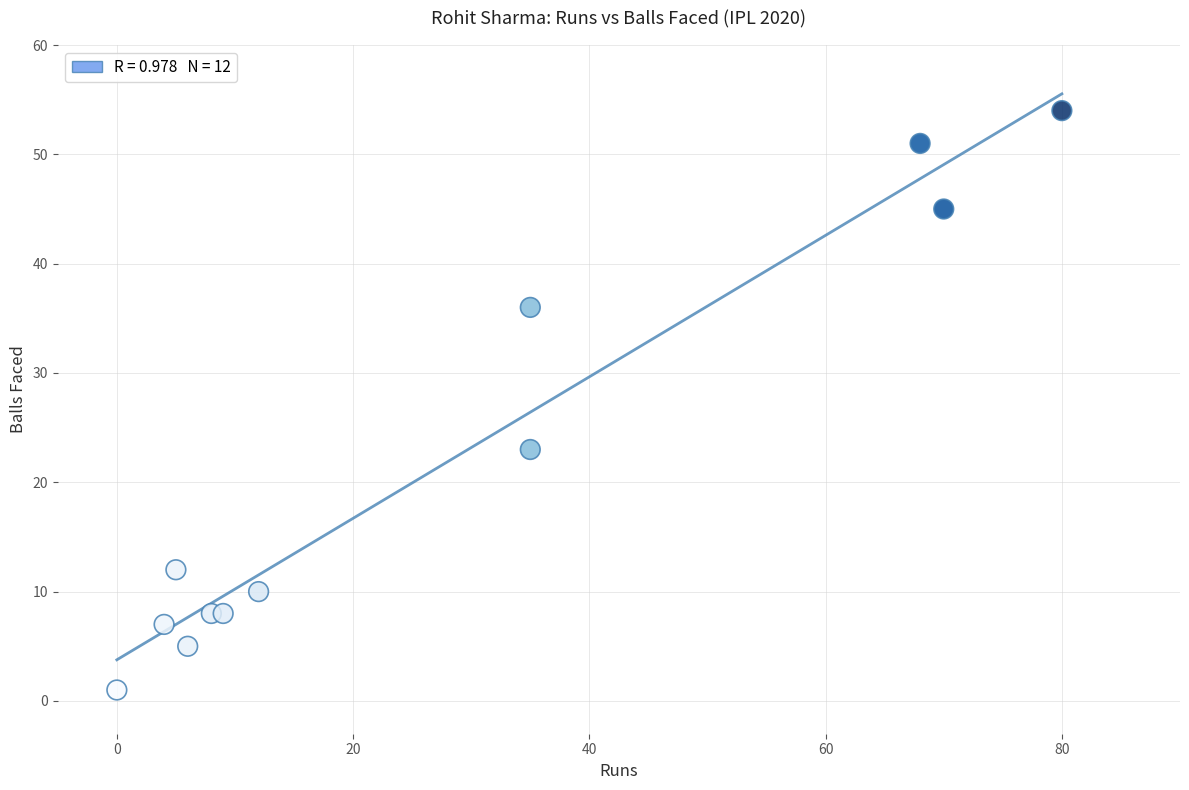

What Y value in the scatter plot is closest to 27?

23